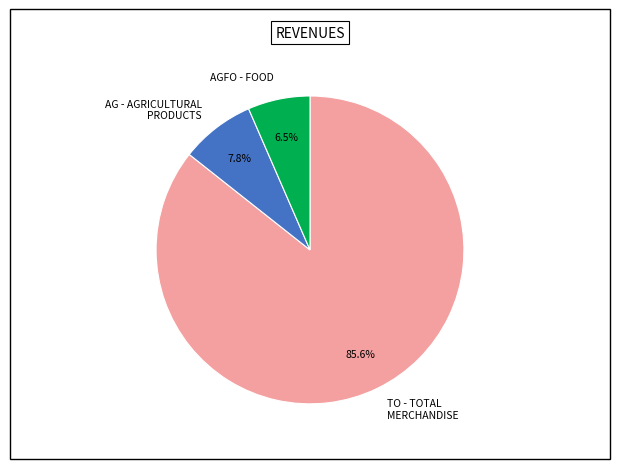

Is the sum of AGFO - FOOD and TO - TOTAL MERCHANDISE greater than half?

Yes